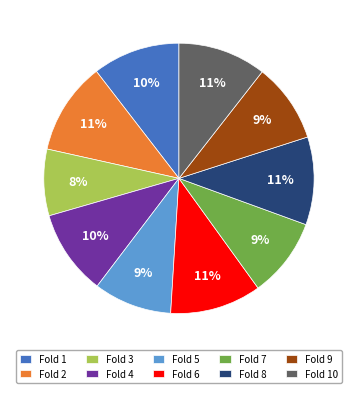

Does Fold 4 account for over 50% of the chart?

No